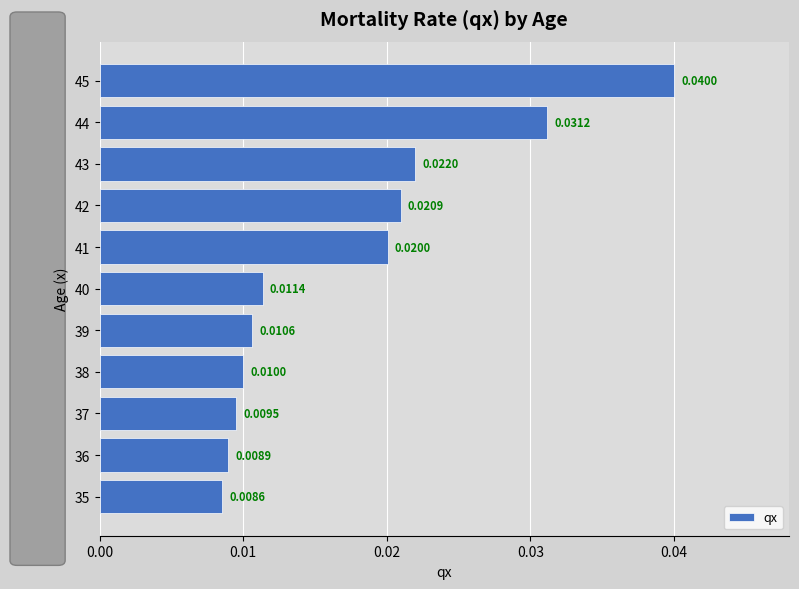

List the labels in order of value, largest first.

45, 44, 43, 42, 41, 40, 39, 38, 37, 36, 35